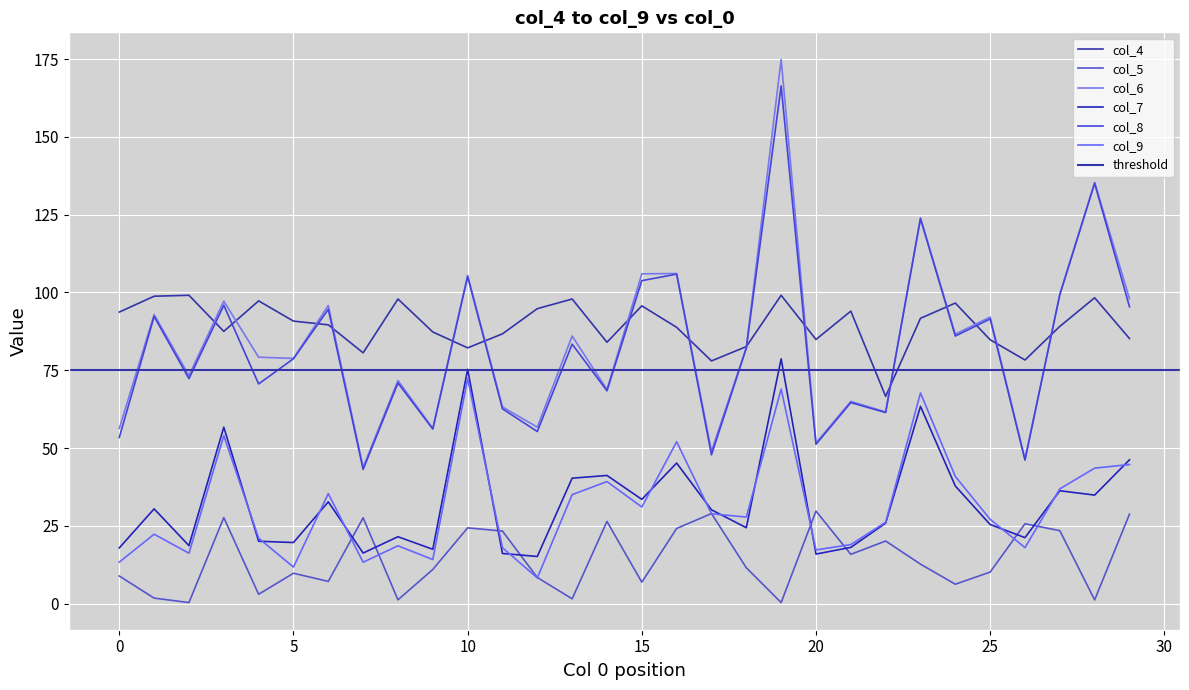

What is the approximate value of col_8 at 27?

99.3